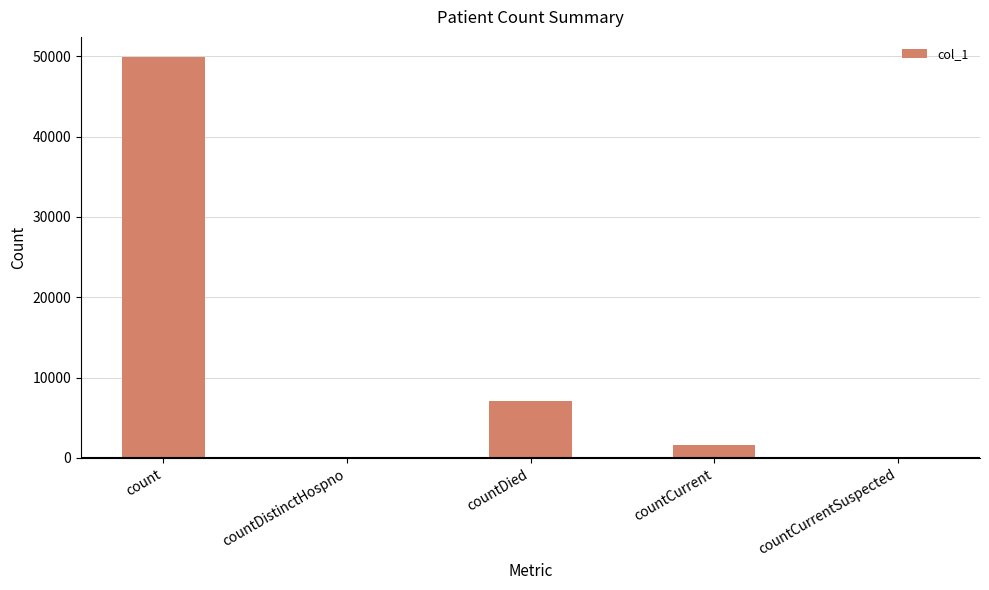

Which label corresponds to the largest value in the chart?

count